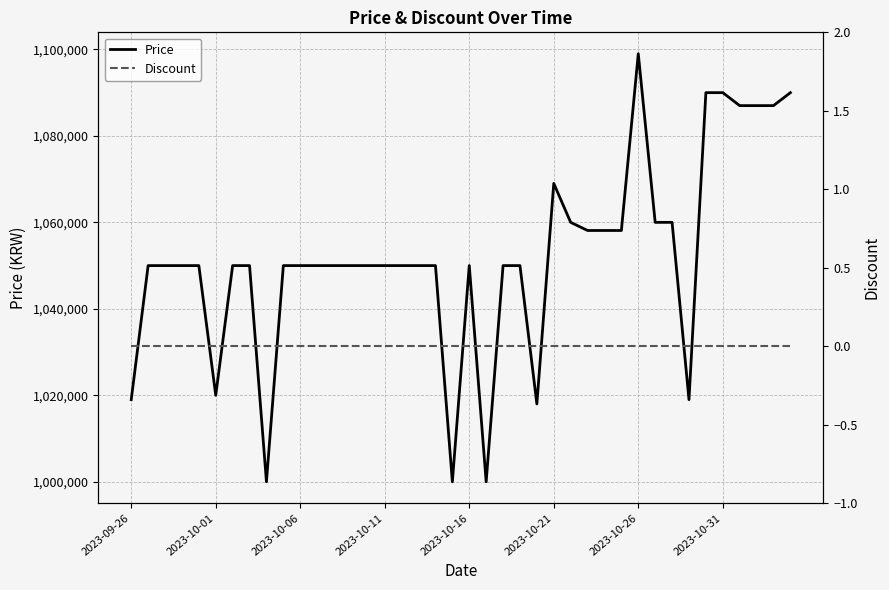

The value of Price at 2023-10-16 is 1386699. True or false?

False